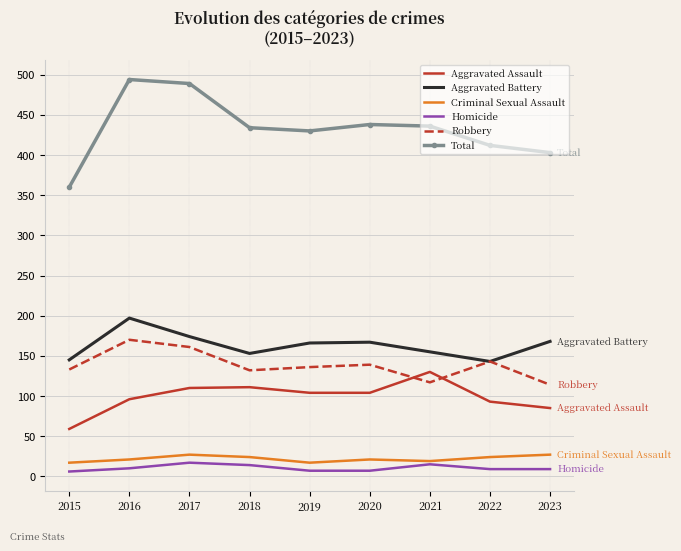

What are all the series names shown in the legend?

Aggravated Assault, Aggravated Battery, Criminal Sexual Assault, Homicide, Robbery, Total